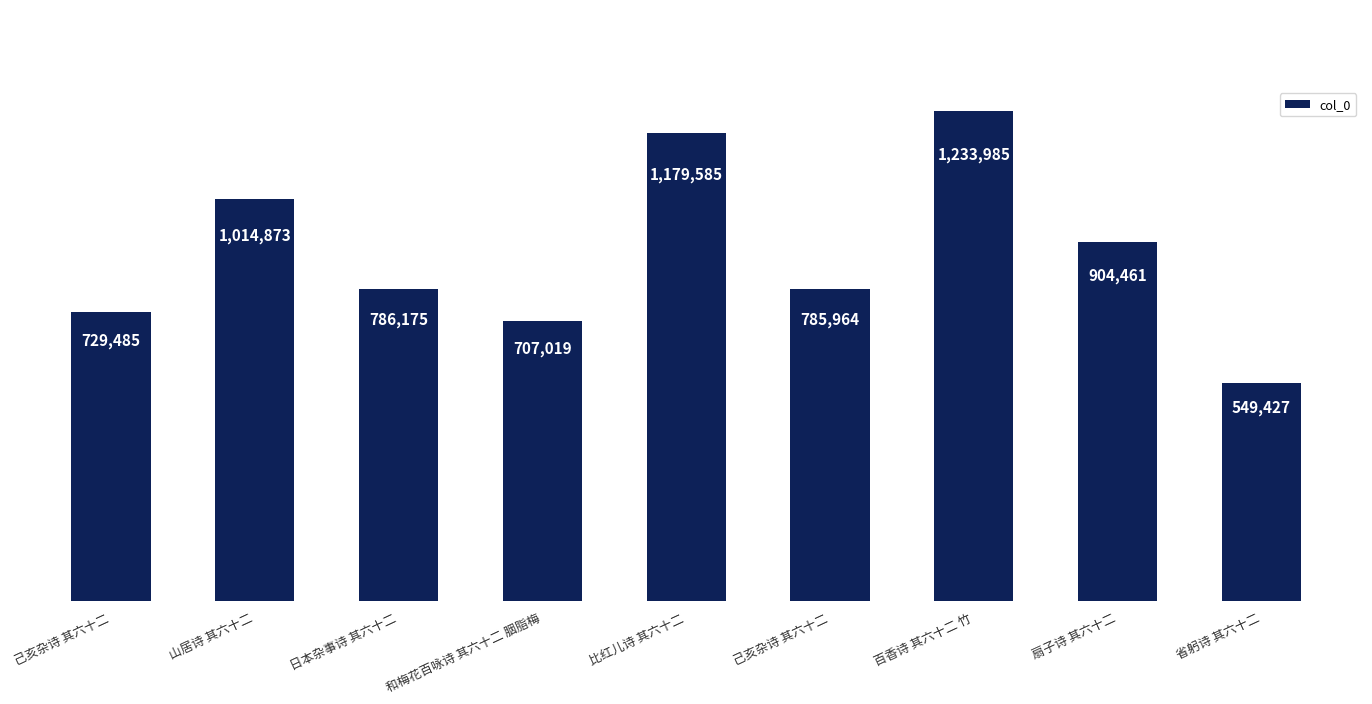

Which category has the lowest value across all series?

省躬诗 其六十二